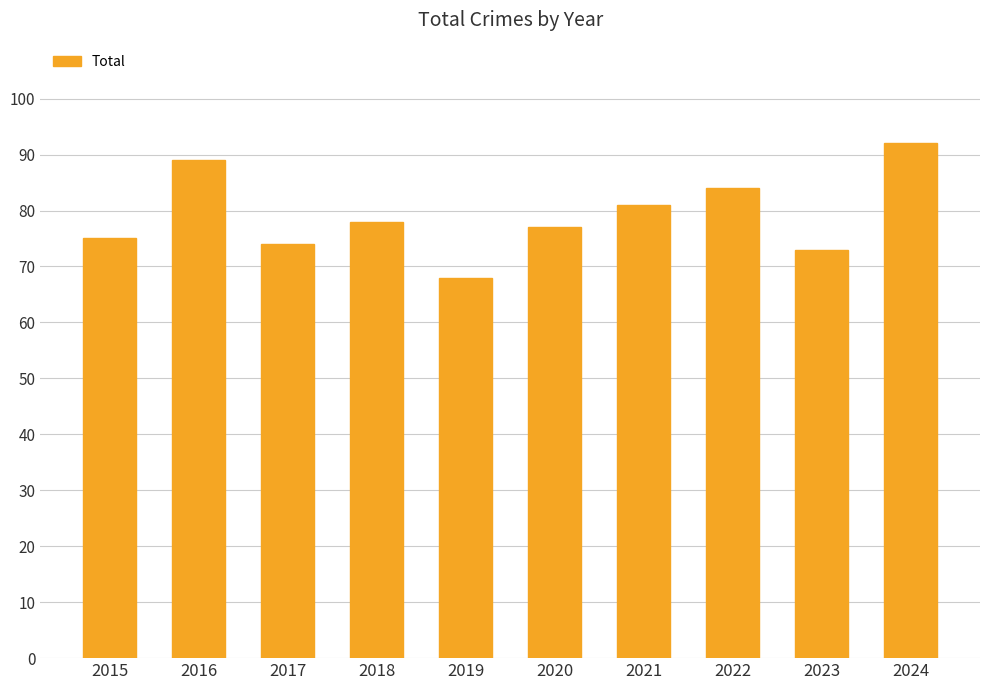

Are the bars grouped side by side (vs. stacked)?

No